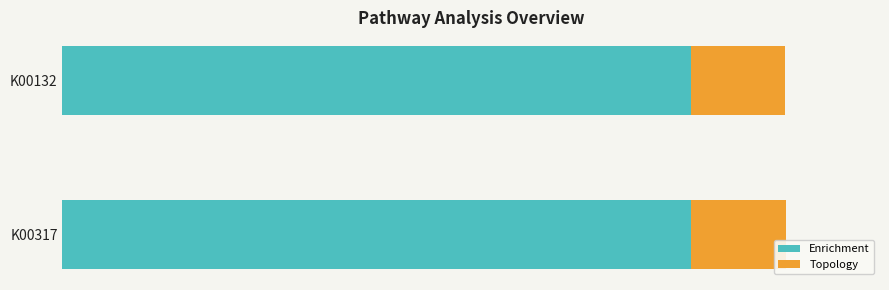

What are all the series names shown in the legend?

Enrichment, Topology